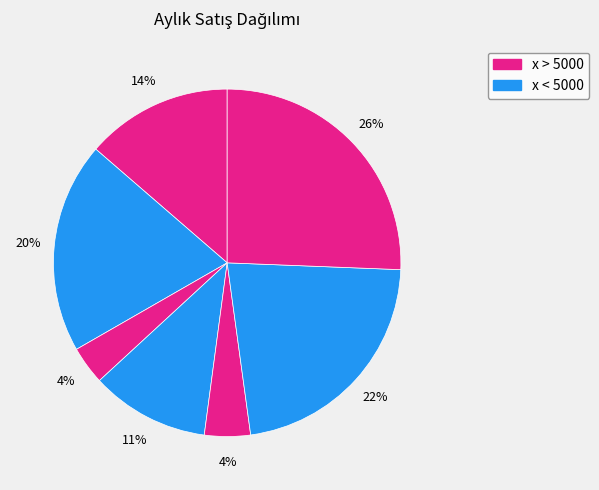

How many slices are in this pie chart?

7